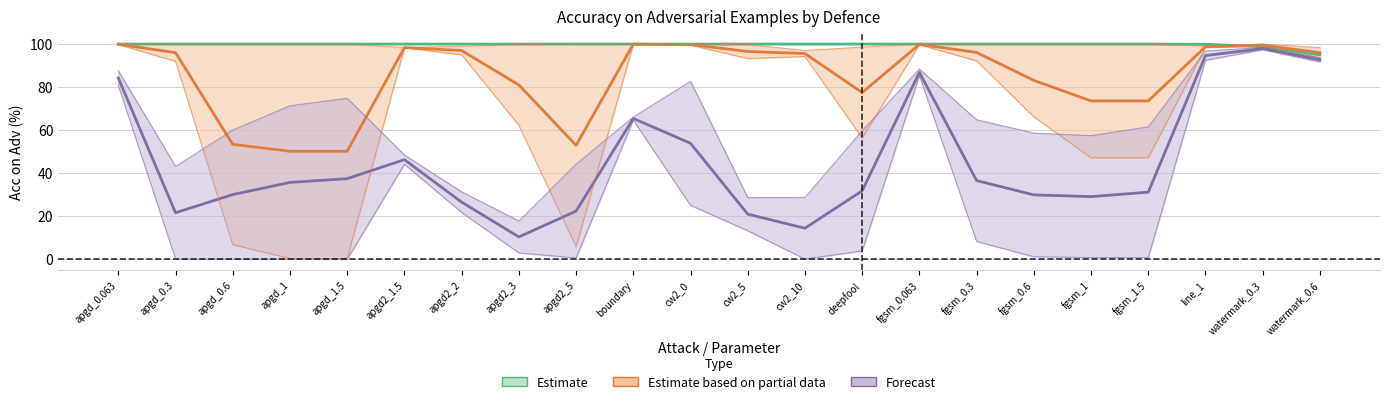

Where is the first local maximum for Forecast?

apgd2_1.5